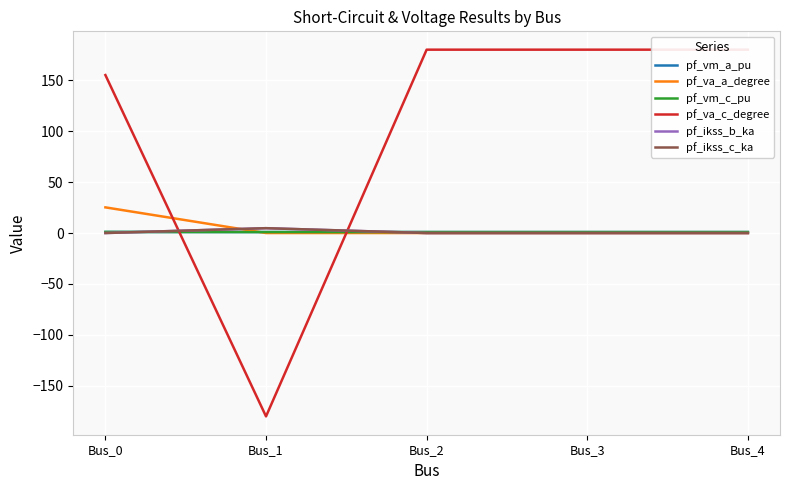

Which category has the highest value in the pf_vm_c_pu series?

Bus_0